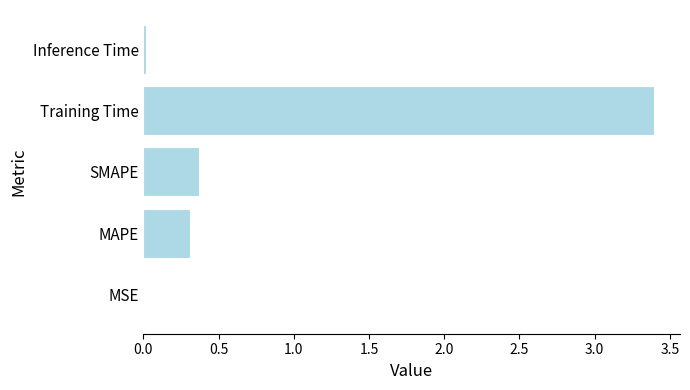

What is the sum of the values at Training Time and MAPE?

3.7